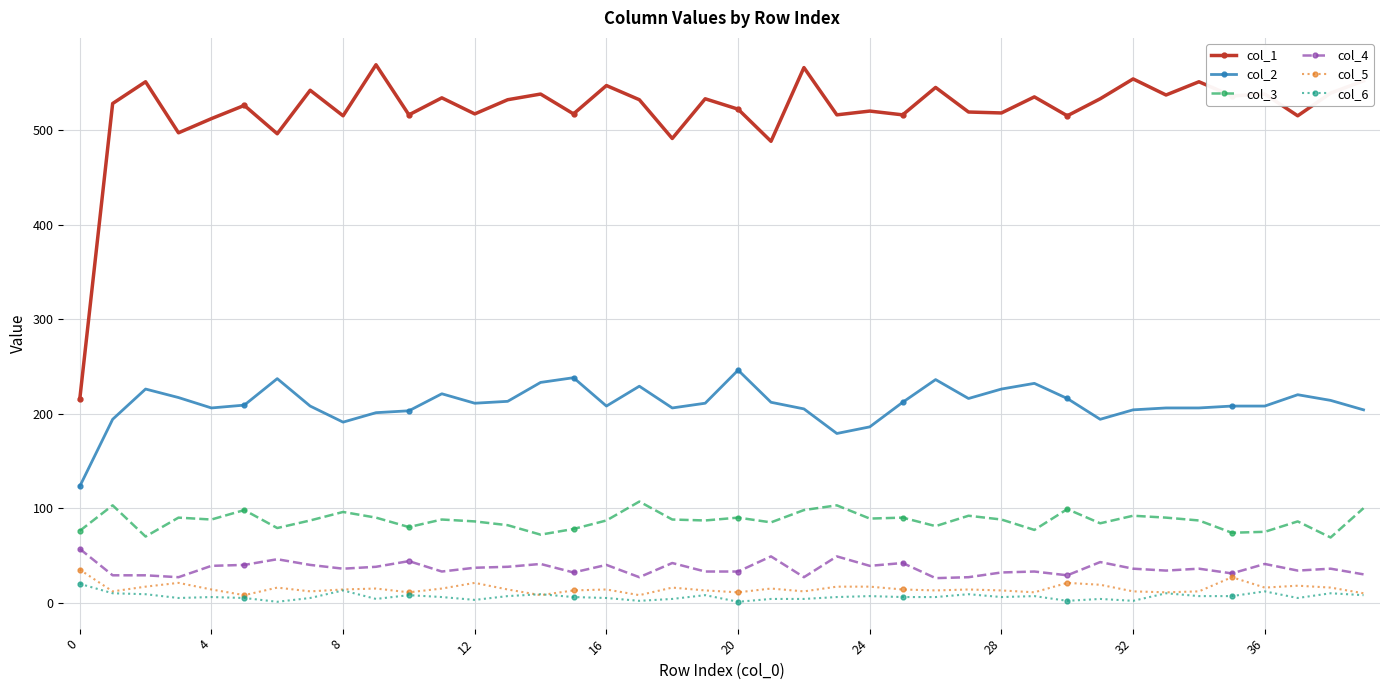

True or false: col_2 and col_6 intersect in this chart.

False